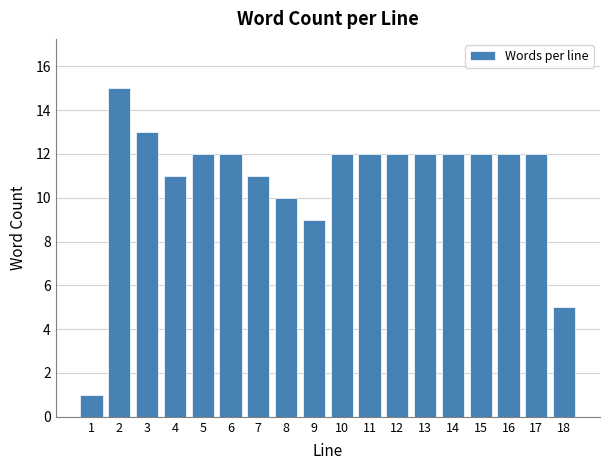

Reading left to right, list all the values displayed in this chart.

1	15	13	11	12	12	11	10	9	12	12	12	12	12	12	12	12	5